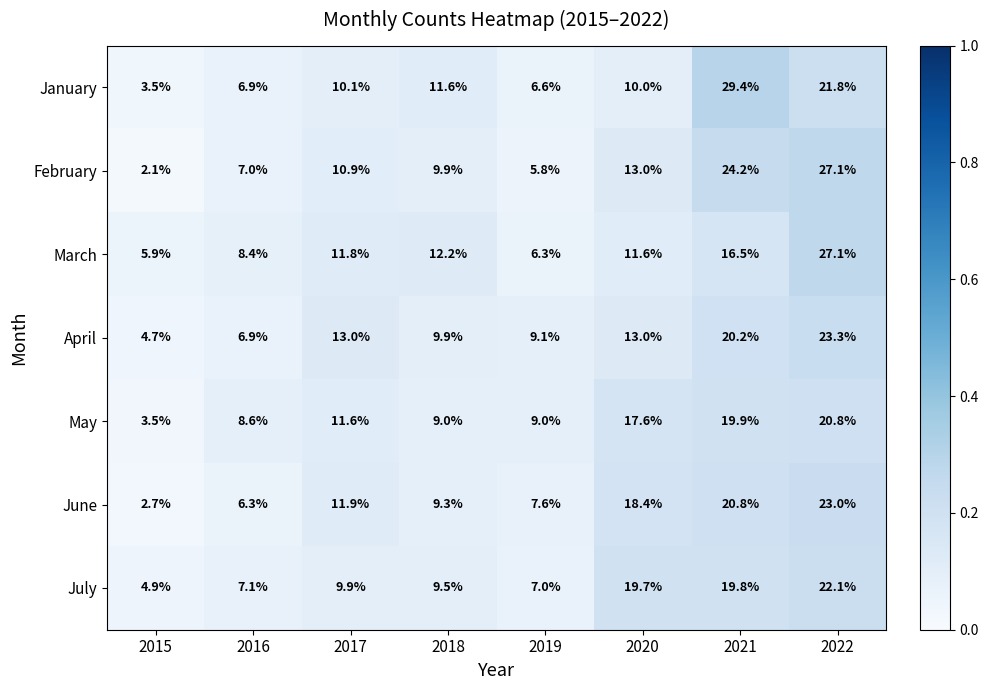

Is it true that May equals 7.7 at 2022?

False